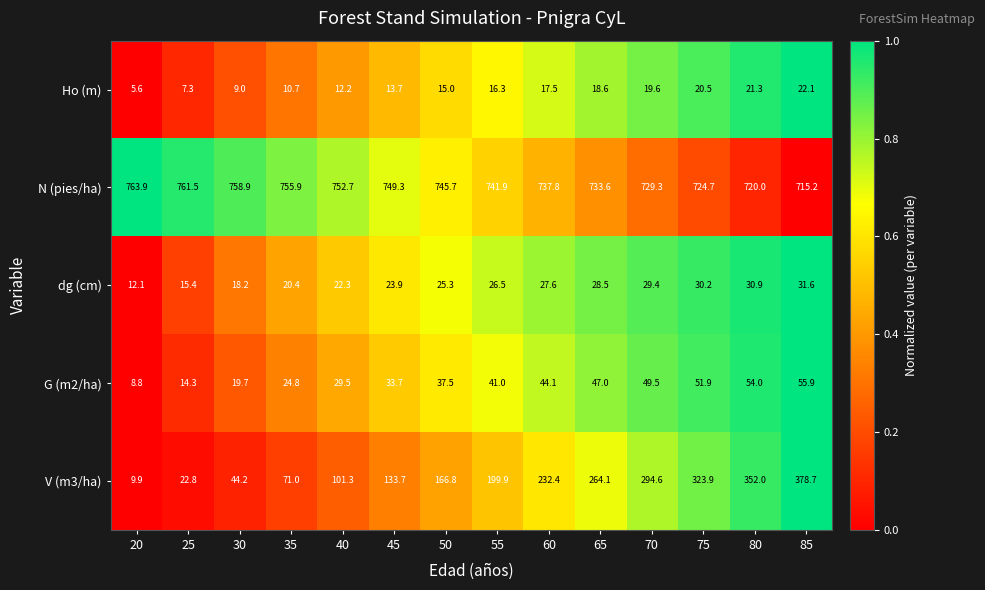

How many distinct data groups are displayed?

5